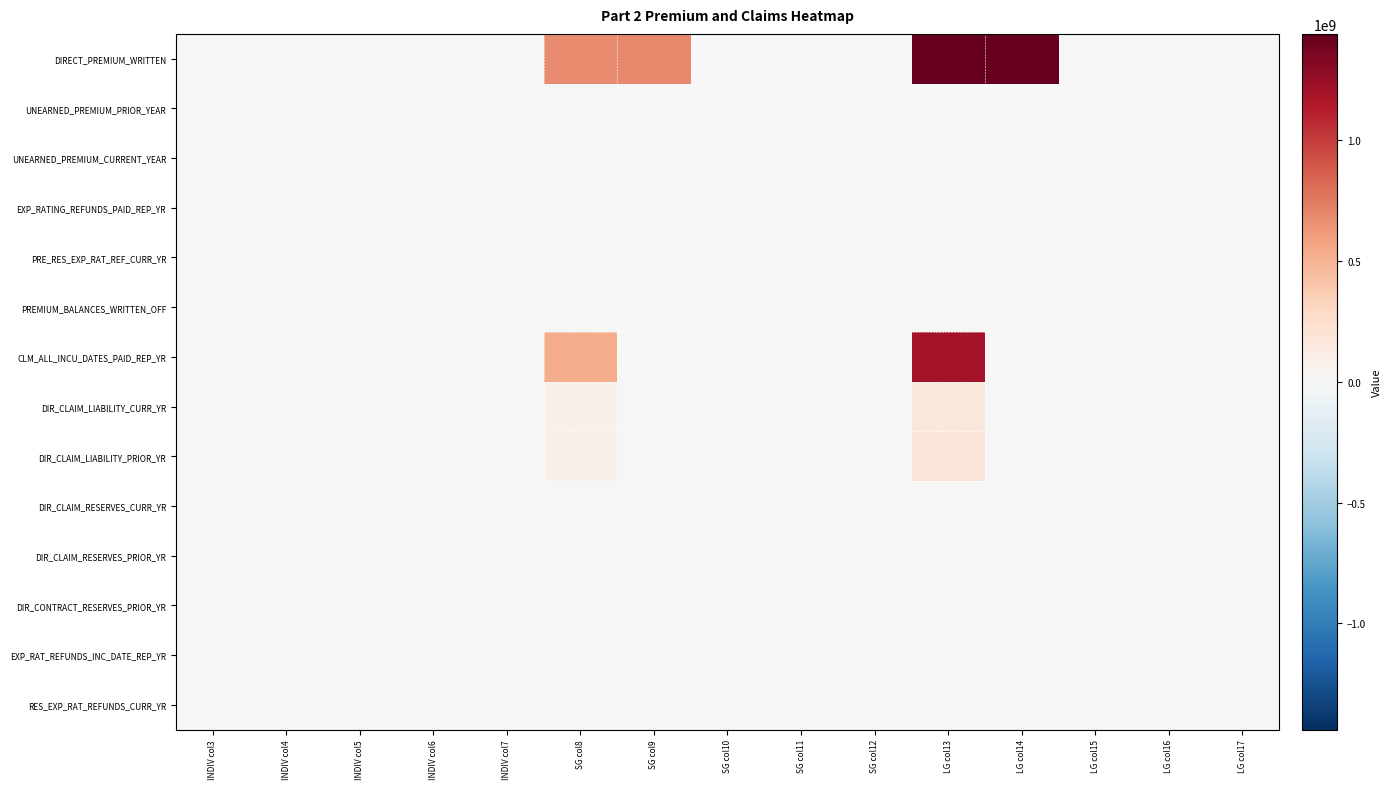

Reading left to right, transcribe all the data shown in this chart.

DIRECT_PREMIUM_WRITTEN: INDIV col3=6715609.0	INDIV col4=5571554.4	INDIV col5=0.0	INDIV col6=0.0	INDIV col7=0.0	SG col8=684954372.9	SG col9=690406691.6	SG col10=0.0	SG col11=0.0	SG col12=0.0	LG col13=1438607670.4	LG col14=1438015477.1	LG col15=0.0	LG col16=0.0	LG col17=0.0
UNEARNED_PREMIUM_PRIOR_YEAR: INDIV col3=0.0	INDIV col4=0.0	INDIV col5=0.0	INDIV col6=0.0	INDIV col7=0.0	SG col8=12415.3	SG col9=0.0	SG col10=0.0	SG col11=0.0	SG col12=0.0	LG col13=-105493.1	LG col14=0.0	LG col15=0.0	LG col16=0.0	LG col17=0.0
UNEARNED_PREMIUM_CURRENT_YEAR: INDIV col3=0.0	INDIV col4=0.0	INDIV col5=0.0	INDIV col6=0.0	INDIV col7=0.0	SG col8=-50226.4	SG col9=0.0	SG col10=0.0	SG col11=0.0	SG col12=0.0	LG col13=-22187.2	LG col14=0.0	LG col15=0.0	LG col16=0.0	LG col17=0.0
EXP_RATING_REFUNDS_PAID_REP_YR: INDIV col3=260.8	INDIV col4=0.0	INDIV col5=0.0	INDIV col6=0.0	INDIV col7=0.0	SG col8=0.0	SG col9=0.0	SG col10=0.0	SG col11=0.0	SG col12=0.0	LG col13=492684.3	LG col14=0.0	LG col15=0.0	LG col16=0.0	LG col17=0.0
PRE_RES_EXP_RAT_REF_CURR_YR: INDIV col3=0.0	INDIV col4=0.0	INDIV col5=0.0	INDIV col6=0.0	INDIV col7=0.0	SG col8=-41683.5	SG col9=0.0	SG col10=0.0	SG col11=0.0	SG col12=0.0	LG col13=946033.7	LG col14=54816.1	LG col15=0.0	LG col16=0.0	LG col17=0.0
PREMIUM_BALANCES_WRITTEN_OFF: INDIV col3=0.0	INDIV col4=0.0	INDIV col5=0.0	INDIV col6=0.0	INDIV col7=0.0	SG col8=358551.5	SG col9=358551.5	SG col10=0.0	SG col11=0.0	SG col12=0.0	LG col13=12417.9	LG col14=12417.9	LG col15=0.0	LG col16=0.0	LG col17=0.0
CLM_ALL_INCU_DATES_PAID_REP_YR: INDIV col3=4639671.5	INDIV col4=0.0	INDIV col5=0.0	INDIV col6=0.0	INDIV col7=0.0	SG col8=532073121.7	SG col9=0.0	SG col10=0.0	SG col11=0.0	SG col12=0.0	LG col13=1194743720.5	LG col14=0.0	LG col15=0.0	LG col16=0.0	LG col17=0.0
DIR_CLAIM_LIABILITY_CURR_YR: INDIV col3=75.8	INDIV col4=0.0	INDIV col5=0.0	INDIV col6=0.0	INDIV col7=0.0	SG col8=71187435.9	SG col9=0.0	SG col10=0.0	SG col11=0.0	SG col12=0.0	LG col13=151809312.3	LG col14=0.0	LG col15=0.0	LG col16=0.0	LG col17=0.0
DIR_CLAIM_LIABILITY_PRIOR_YR: INDIV col3=83.1	INDIV col4=0.0	INDIV col5=0.0	INDIV col6=0.0	INDIV col7=0.0	SG col8=72591682.2	SG col9=0.0	SG col10=0.0	SG col11=0.0	SG col12=0.0	LG col13=169907950.3	LG col14=0.0	LG col15=0.0	LG col16=0.0	LG col17=0.0
DIR_CLAIM_RESERVES_CURR_YR: INDIV col3=0.0	INDIV col4=0.0	INDIV col5=0.0	INDIV col6=0.0	INDIV col7=0.0	SG col8=1782861.2	SG col9=0.0	SG col10=0.0	SG col11=0.0	SG col12=0.0	LG col13=3274152.9	LG col14=0.0	LG col15=0.0	LG col16=0.0	LG col17=0.0
DIR_CLAIM_RESERVES_PRIOR_YR: INDIV col3=0.0	INDIV col4=0.0	INDIV col5=0.0	INDIV col6=0.0	INDIV col7=0.0	SG col8=1535865.0	SG col9=0.0	SG col10=0.0	SG col11=0.0	SG col12=0.0	LG col13=3588132.3	LG col14=0.0	LG col15=0.0	LG col16=0.0	LG col17=0.0
DIR_CONTRACT_RESERVES_PRIOR_YR: INDIV col3=0.0	INDIV col4=0.0	INDIV col5=0.0	INDIV col6=0.0	INDIV col7=0.0	SG col8=0.0	SG col9=0.0	SG col10=0.0	SG col11=0.0	SG col12=0.0	LG col13=3807.3	LG col14=3807.3	LG col15=0.0	LG col16=0.0	LG col17=0.0
EXP_RAT_REFUNDS_INC_DATE_REP_YR: INDIV col3=260.8	INDIV col4=0.0	INDIV col5=0.0	INDIV col6=0.0	INDIV col7=0.0	SG col8=0.0	SG col9=0.0	SG col10=0.0	SG col11=0.0	SG col12=0.0	LG col13=492684.3	LG col14=0.0	LG col15=0.0	LG col16=0.0	LG col17=0.0
RES_EXP_RAT_REFUNDS_CURR_YR: INDIV col3=0.0	INDIV col4=0.0	INDIV col5=0.0	INDIV col6=0.0	INDIV col7=0.0	SG col8=-41683.5	SG col9=0.0	SG col10=0.0	SG col11=0.0	SG col12=0.0	LG col13=946033.7	LG col14=0.0	LG col15=0.0	LG col16=0.0	LG col17=0.0